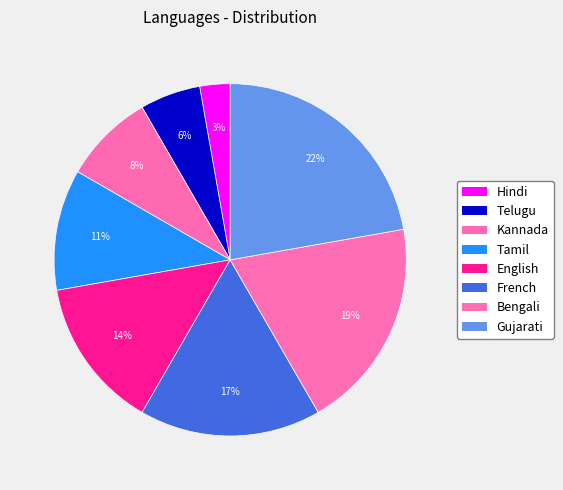

How many slices are in this pie chart?

8